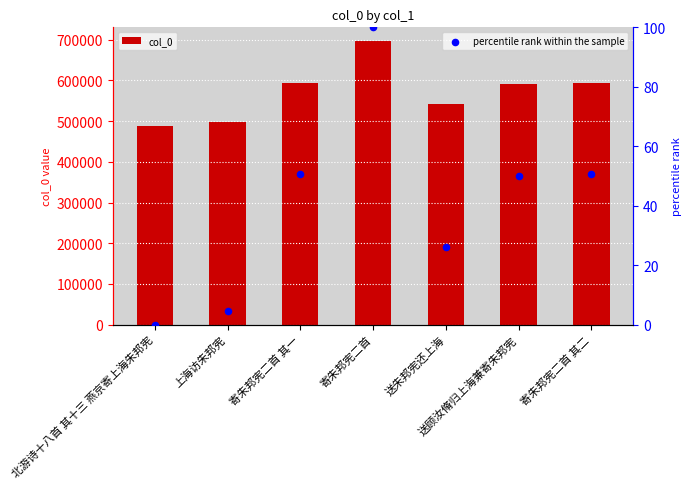

What is the total value across all series at 寄朱邦宪二首 其二?

593021.6